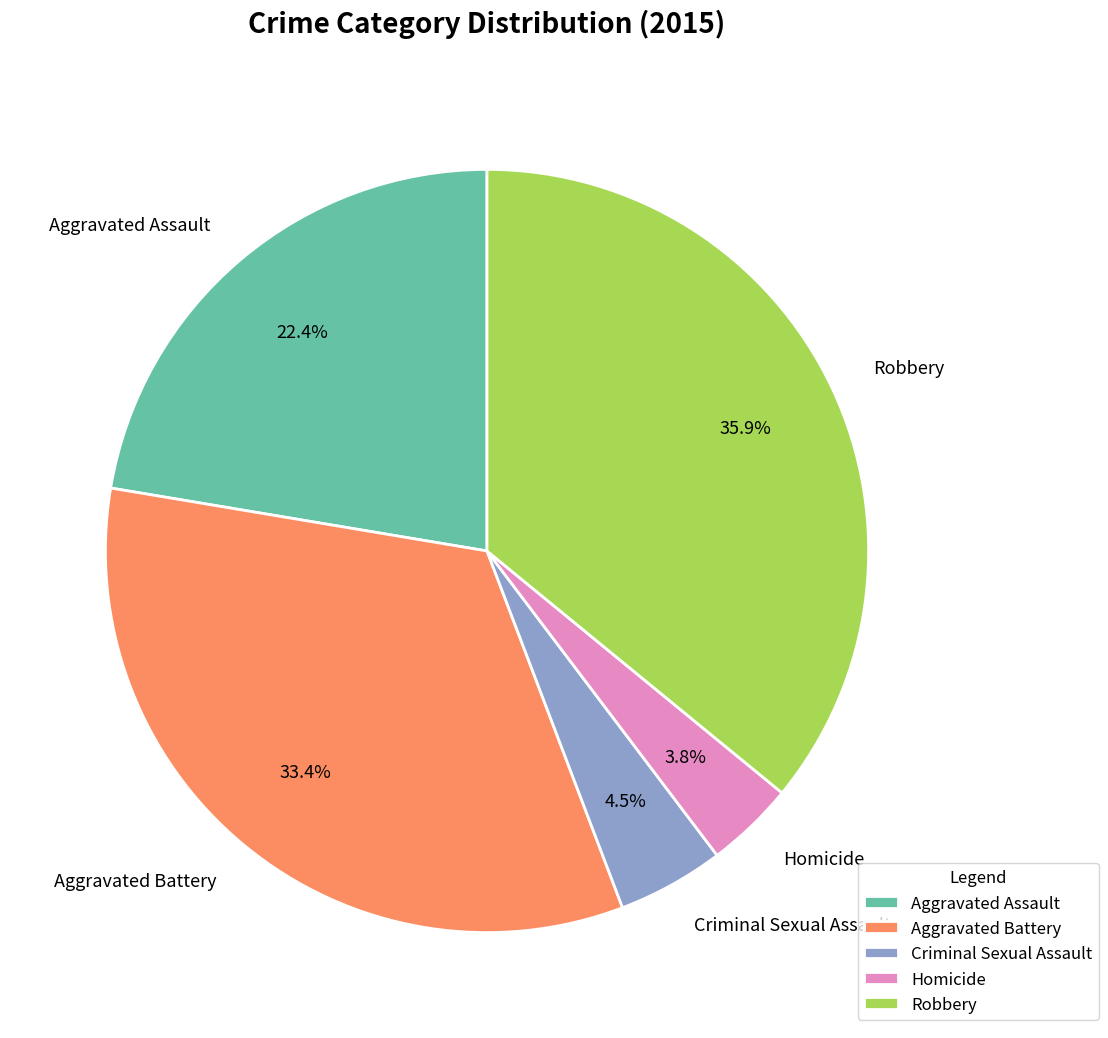

True or false: Robbery accounts for 25% of the total.

False